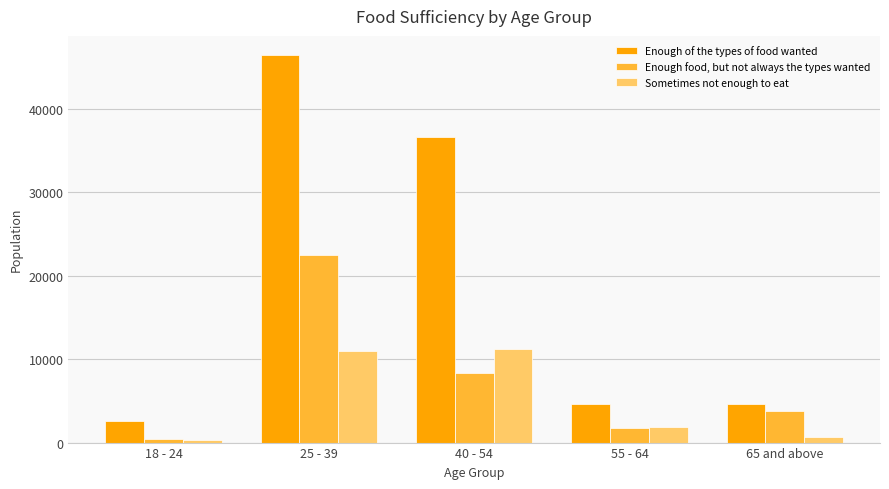

What is the value of the Sometimes not enough to eat bar at the 4th from the left?

1915